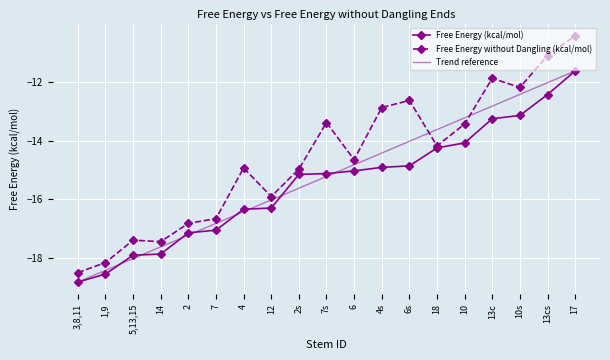

Rank the series by their average value, from highest to lowest.

Free Energy without Dangling (kcal/mol), Trend reference, Free Energy (kcal/mol)